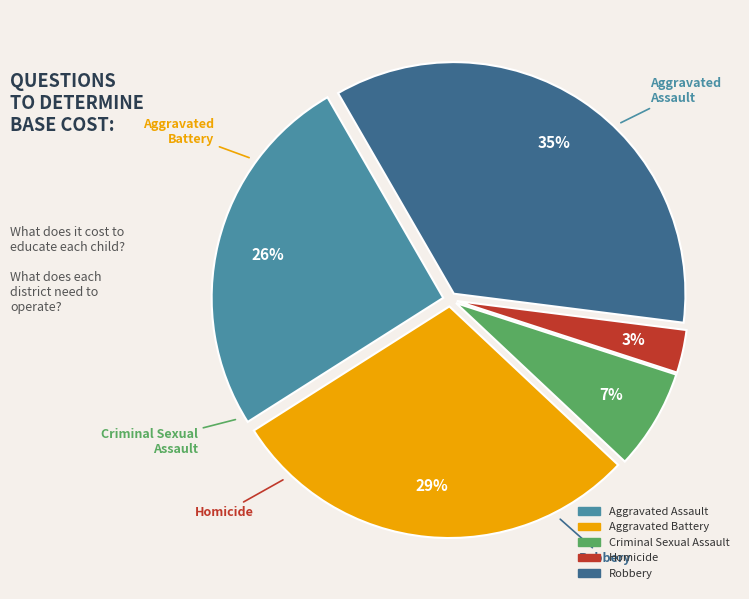

Approximately how many times larger is the value at Homicide compared to Criminal Sexual Assault?

0.4